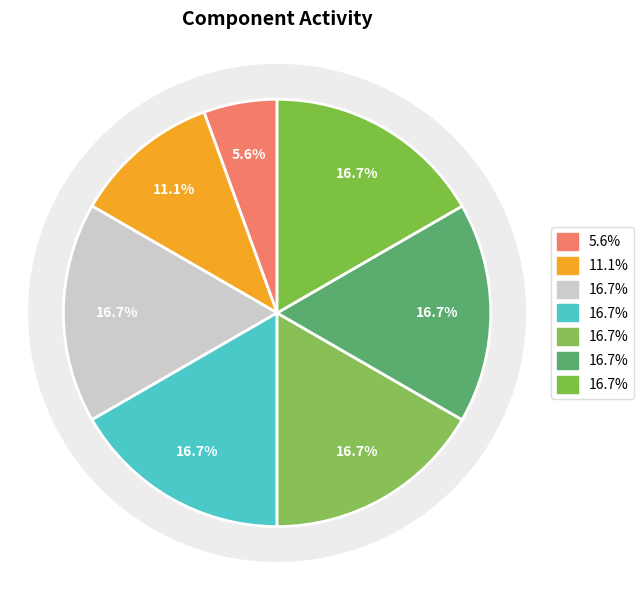

Is there any slice that represents more than half of the pie?

No